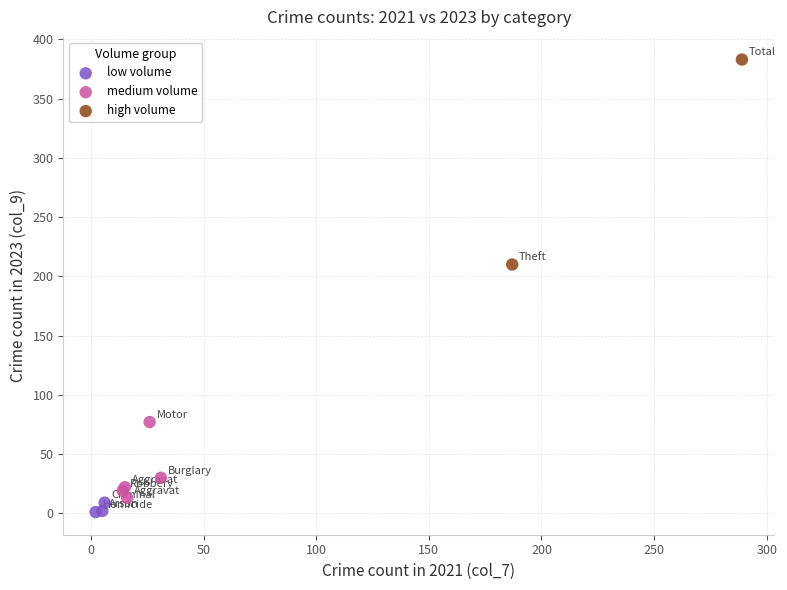

What are all the series names shown in the legend?

low volume, medium volume, high volume